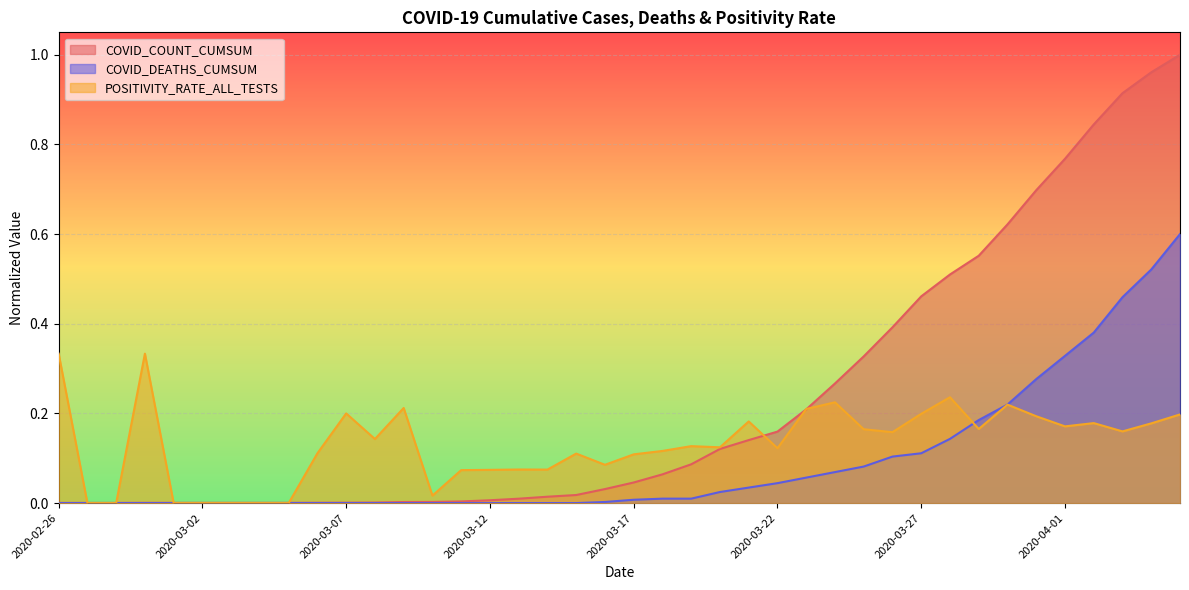

Which series has the largest total across all categories?

COVID_COUNT_CUMSUM